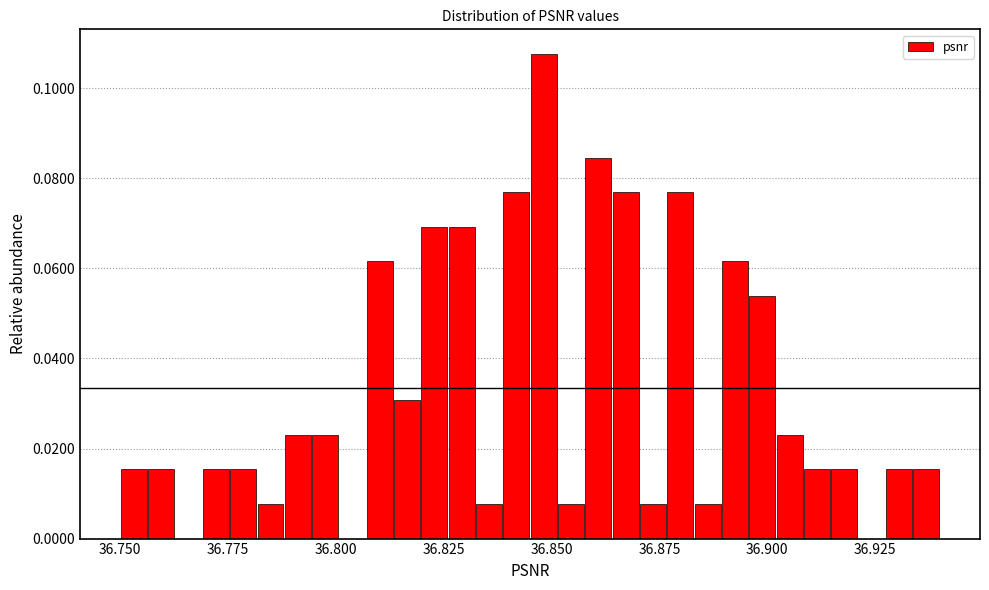

Around what value on the x-axis is the tallest bar? Give the approximate position of its centre, as read against the axis.

36.850